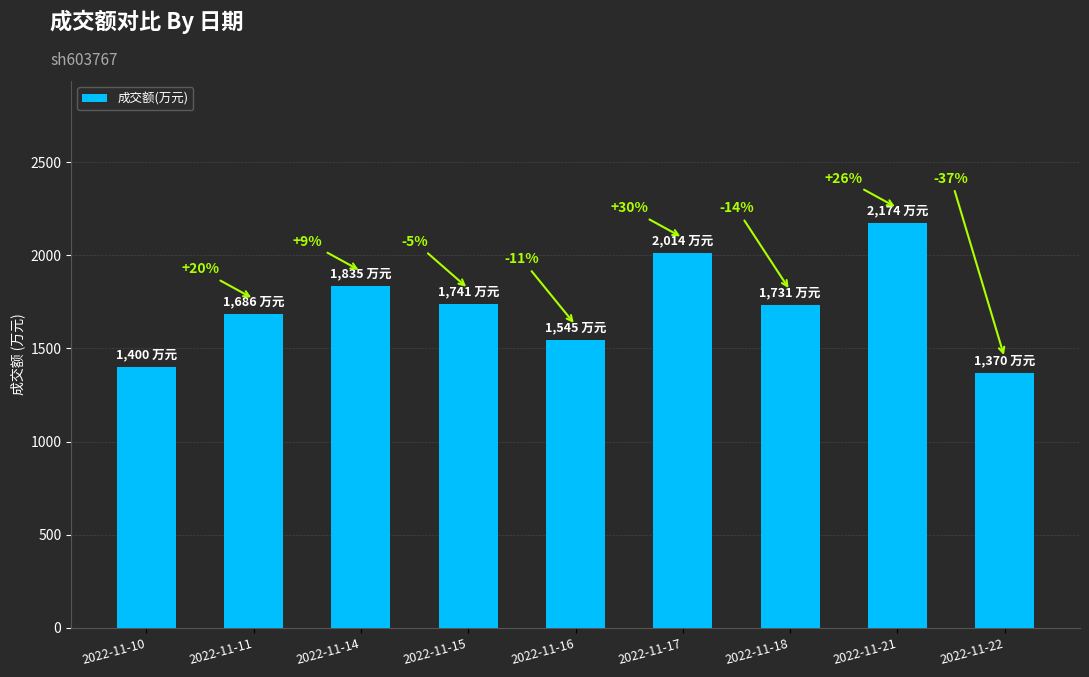

How many bars are there in total?

9